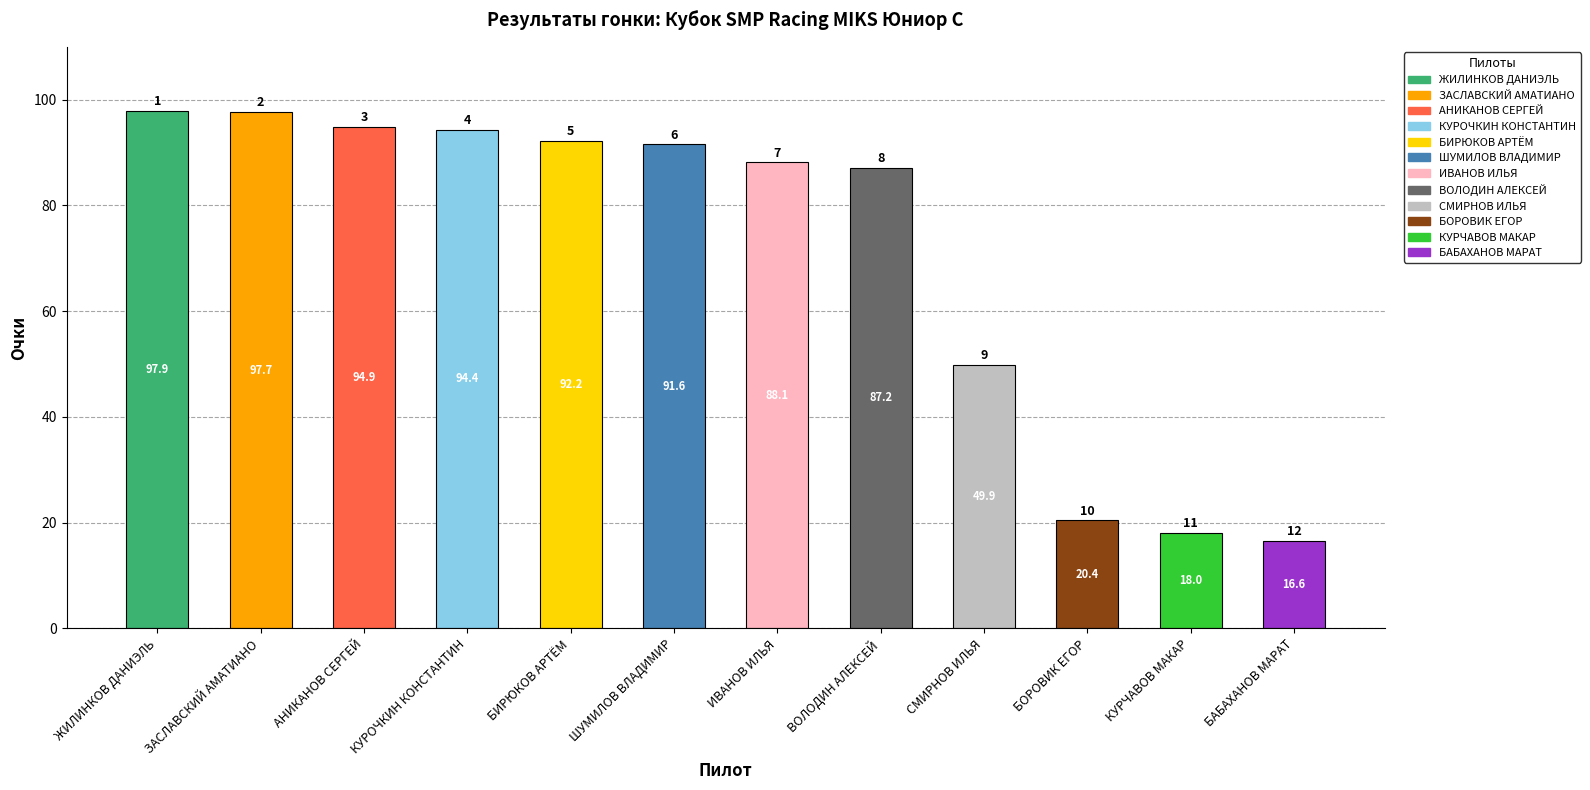

The chart shows a value of 94.9 at АНИКАНОВ СЕРГЕЙ. True or false?

True